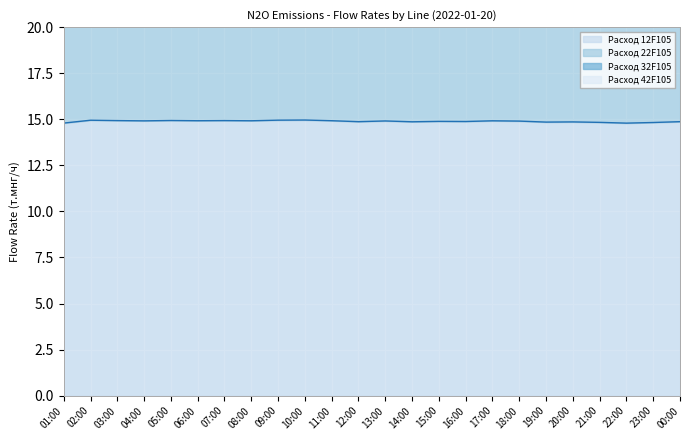

True or false: Расход 22F105 has more than 2 points higher than both neighbors.

True